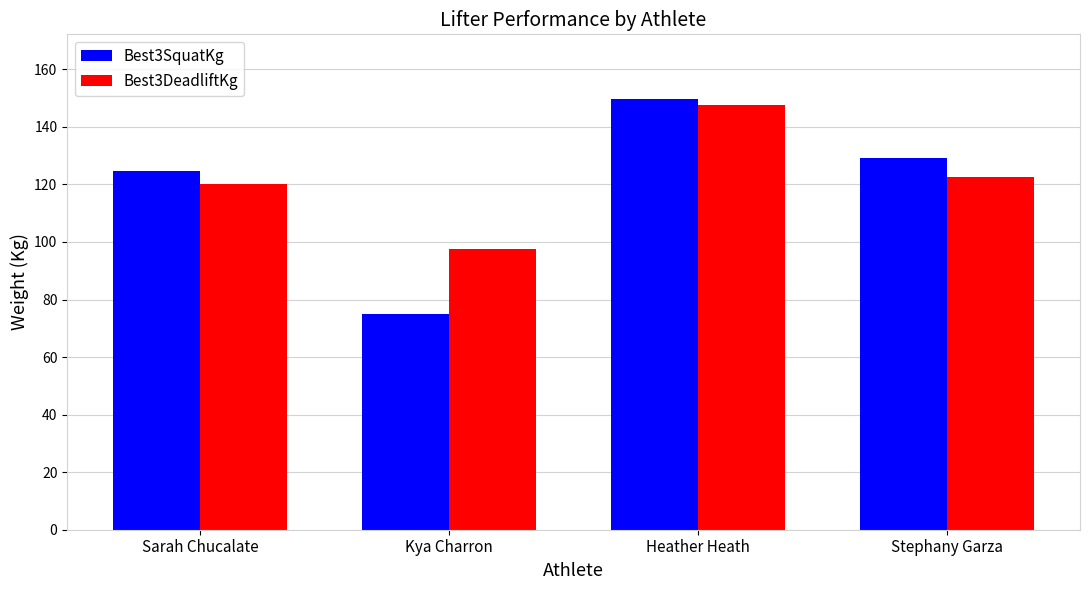

List the series in order of their overall mean, highest first.

Best3DeadliftKg, Best3SquatKg